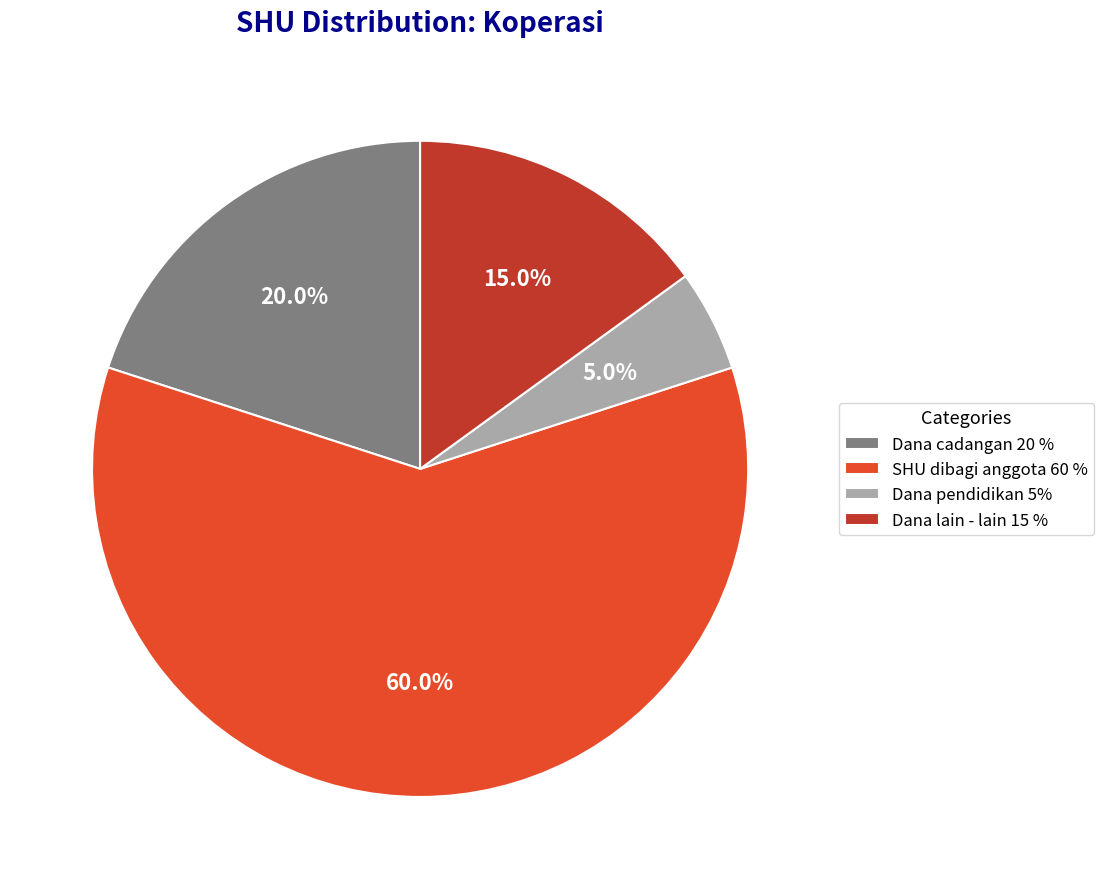

Is Dana pendidikan 5% the majority of the pie?

No